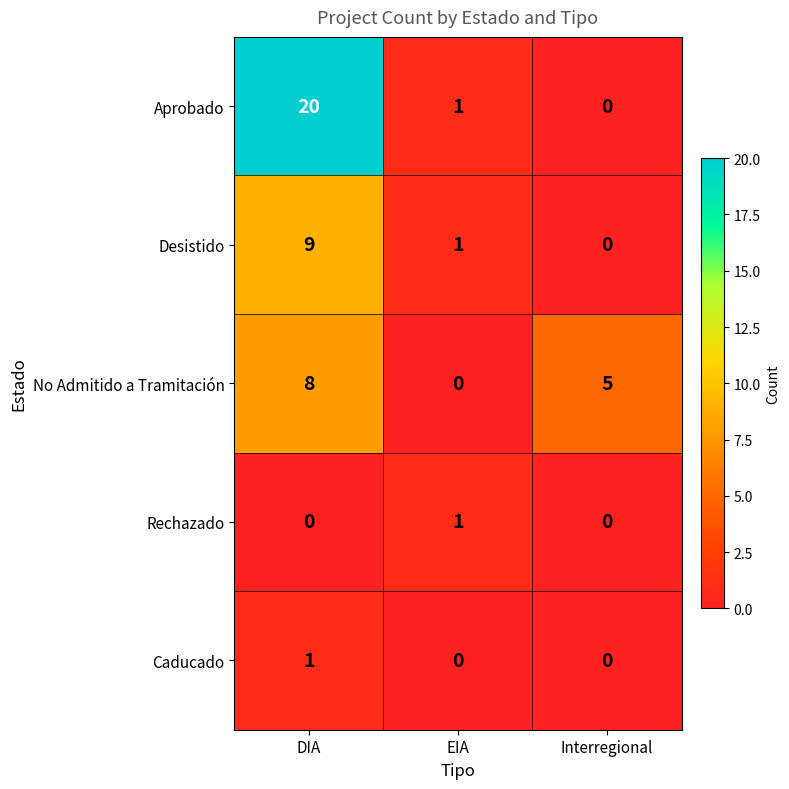

What is the difference between the highest and lowest values at Interregional?

5